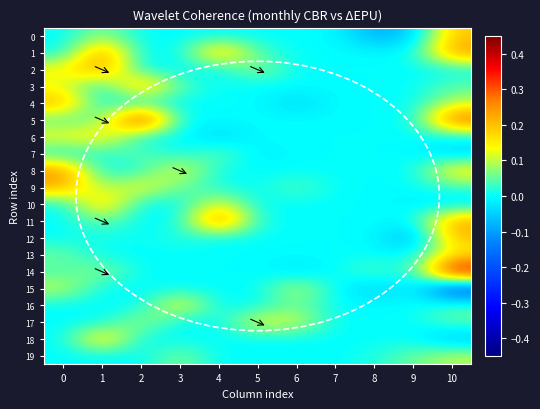

Between 6 and 8, which is larger?

6